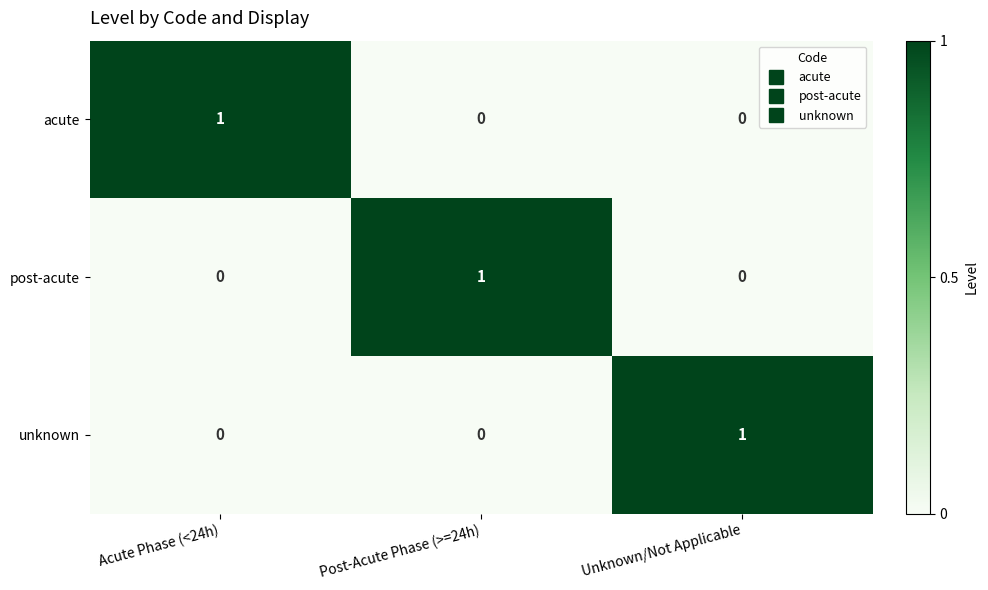

Reading left to right, list all the values displayed in this chart.

acute: Acute Phase (<24h)=1	Post-Acute Phase (>=24h)=0	Unknown/Not Applicable=0
post-acute: Acute Phase (<24h)=0	Post-Acute Phase (>=24h)=1	Unknown/Not Applicable=0
unknown: Acute Phase (<24h)=0	Post-Acute Phase (>=24h)=0	Unknown/Not Applicable=1